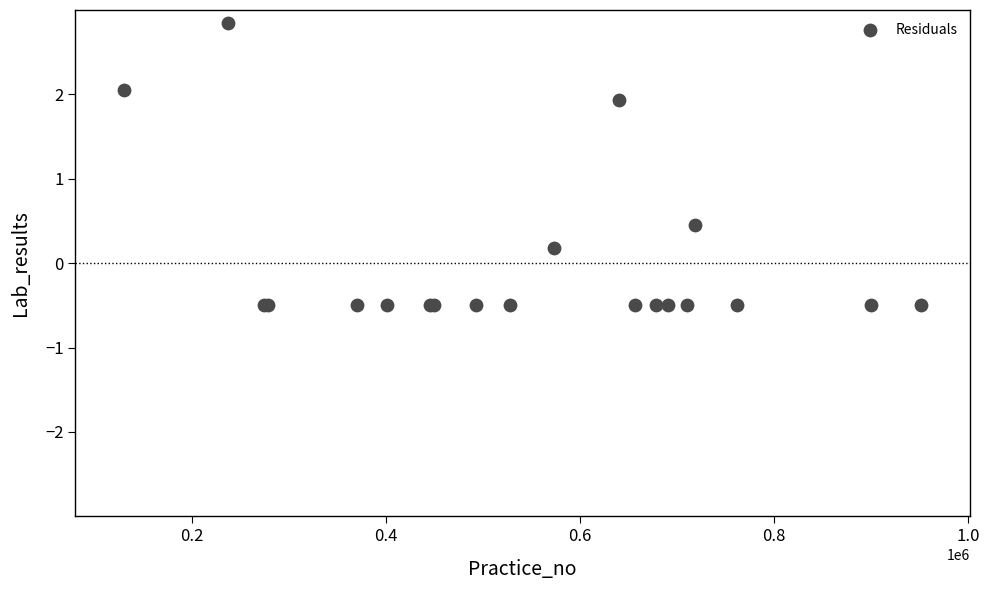

What Y value in the scatter plot is closest to 1?

0.5